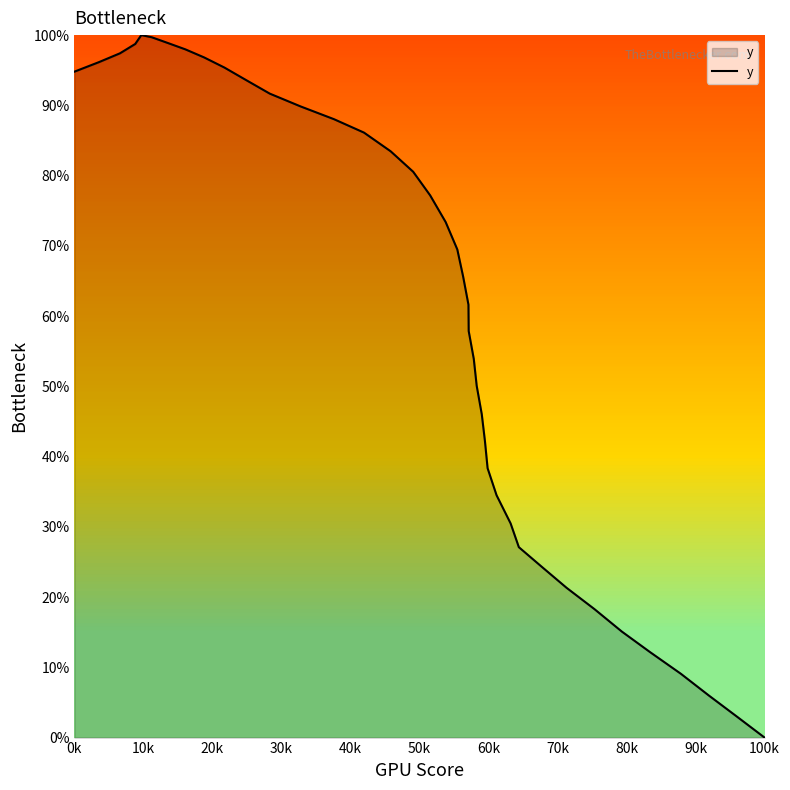

What is the difference between the maximum and minimum values?

100.0